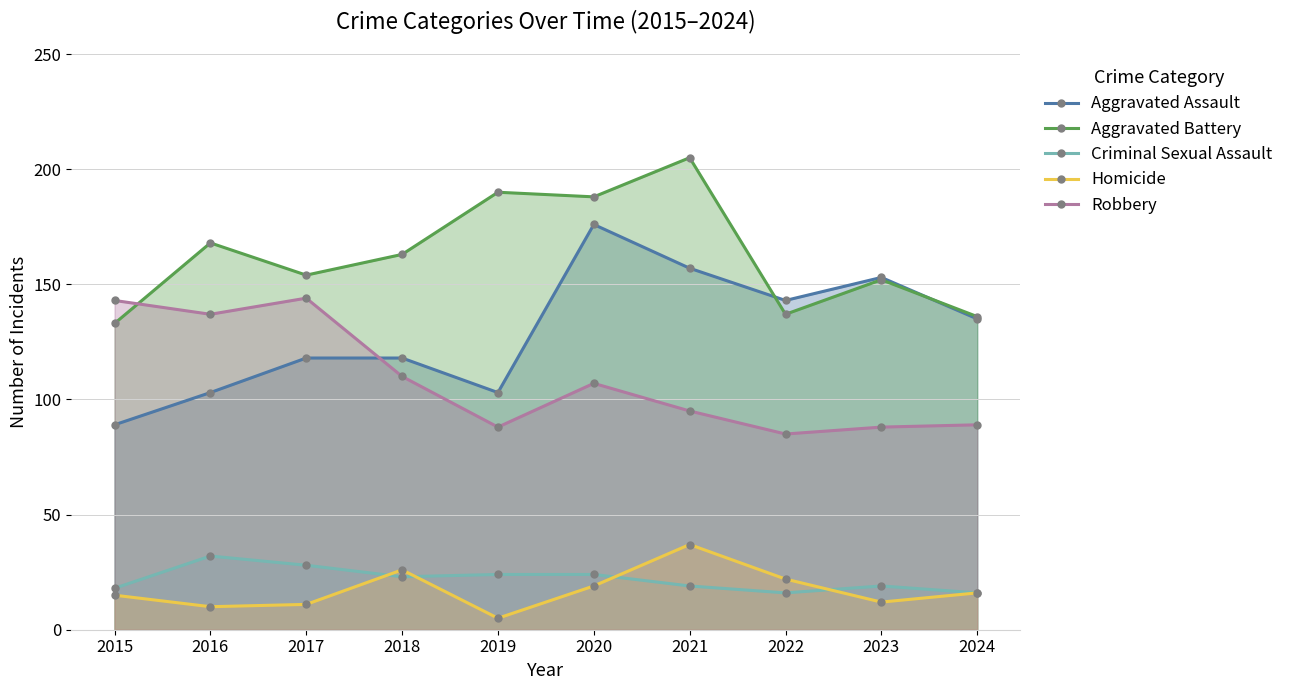

Count the number of categories in the chart.

10